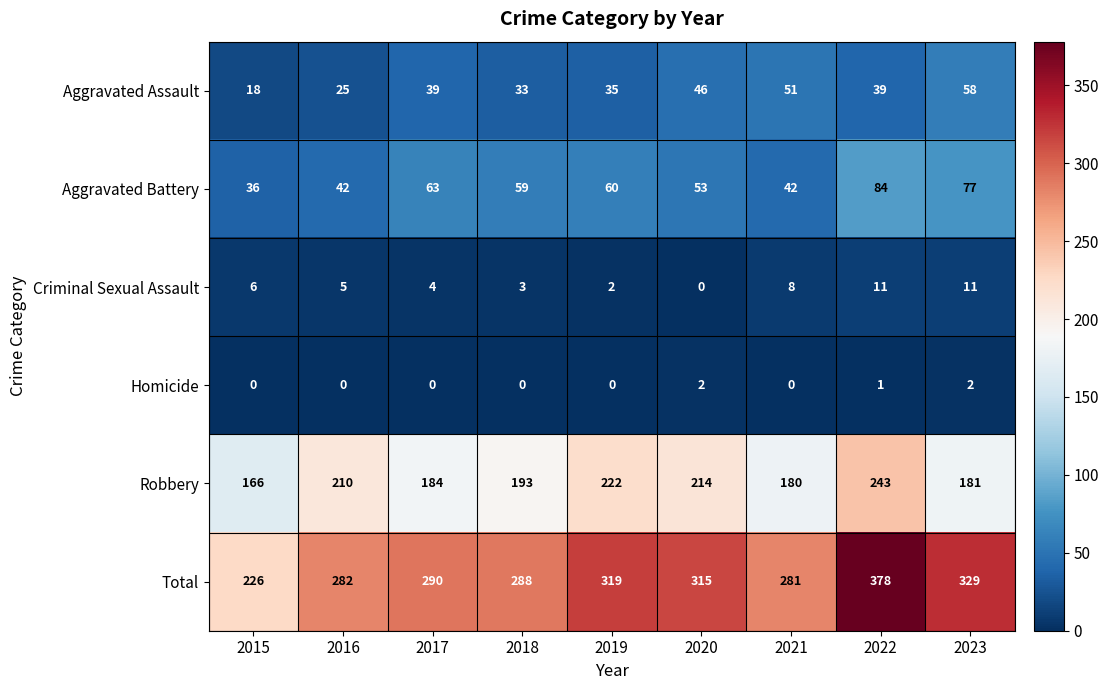

What is the sum of the Aggravated Battery values at 2016 and 2019?

102